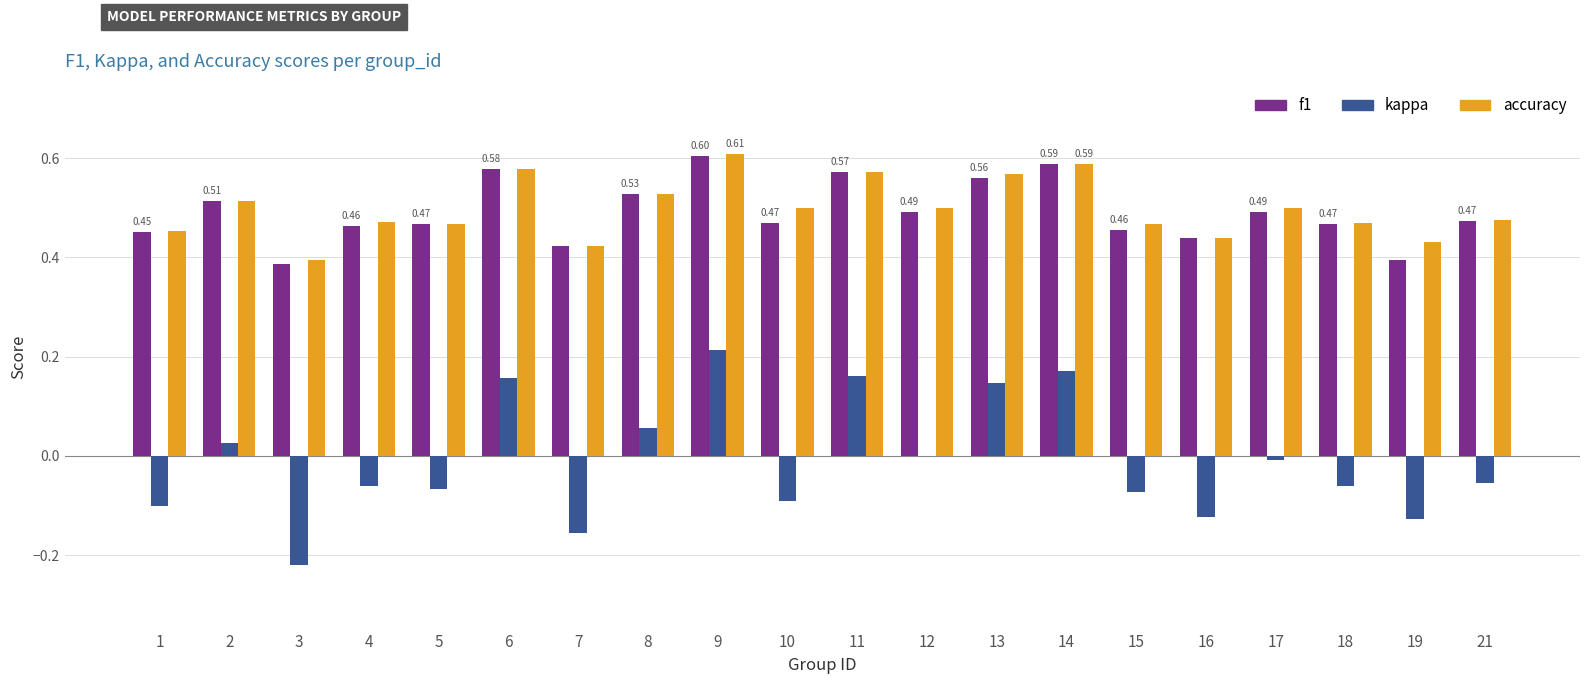

Count the number of data series in this chart.

3